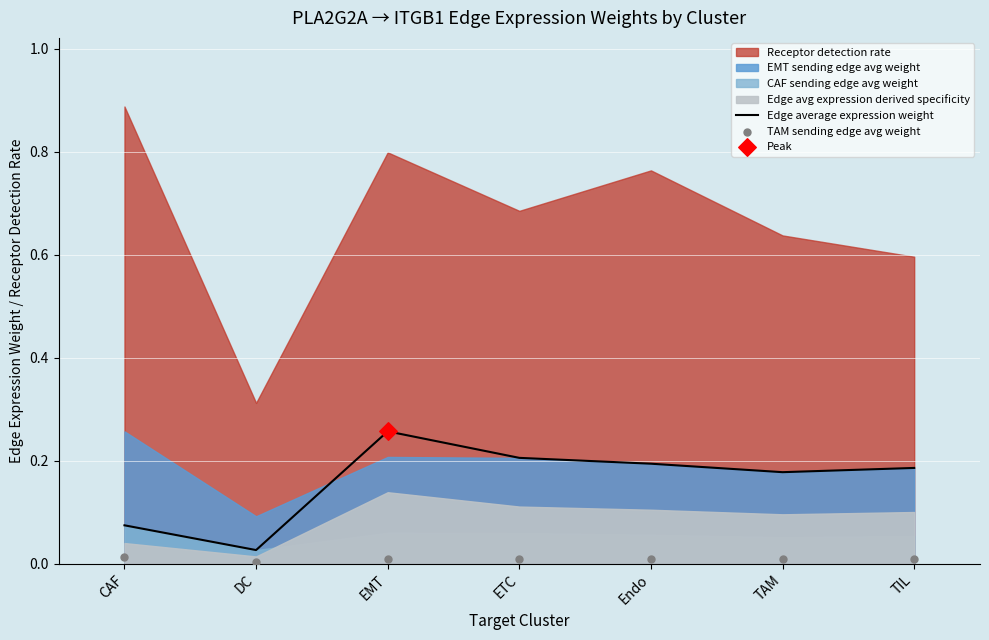

Is the value of TAM sending edge avg weight at DC greater than the value of Edge average expression weight at DC?

No